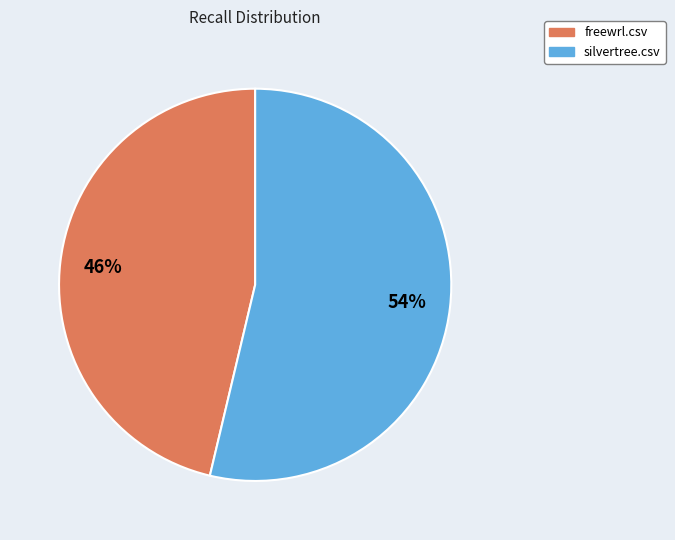

Rank the categories by value from highest to lowest.

silvertree.csv, freewrl.csv